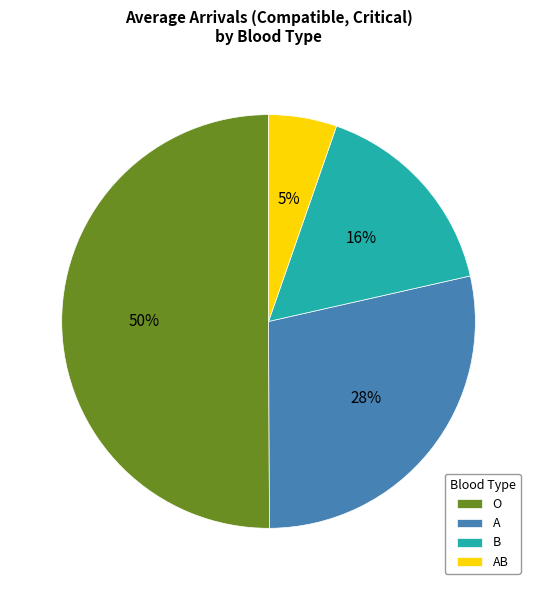

True or false: A accounts for 43% of the total.

False